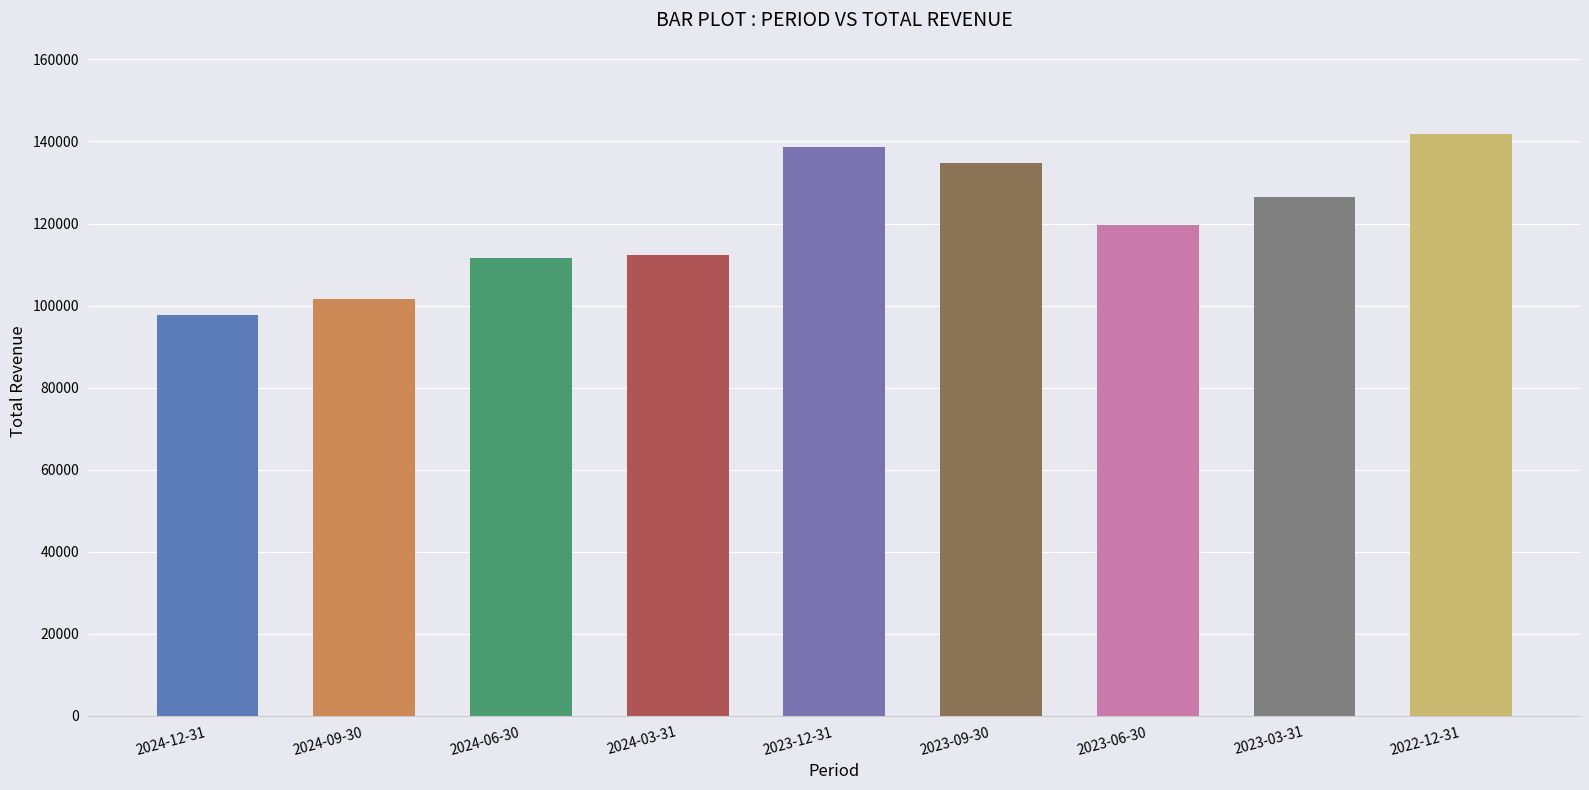

Reading left to right, what are all the values shown in this chart?

2024-12-31=97700	2024-09-30=101700	2024-06-30=111500	2024-03-31=112200	2023-12-31=138600	2023-09-30=134700	2023-06-30=119700	2023-03-31=126400	2022-12-31=141800